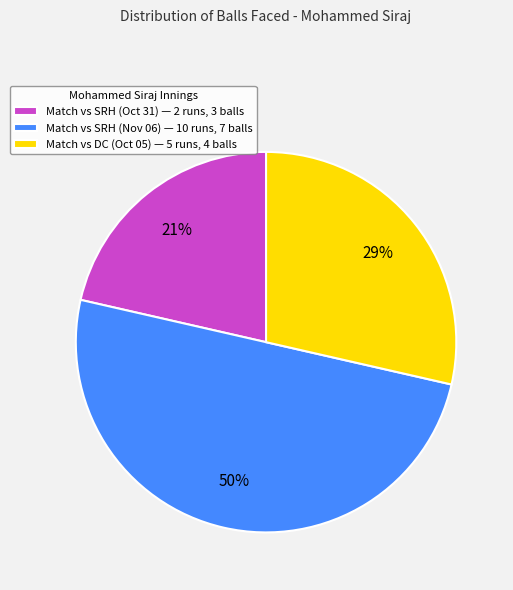

What is the smallest slice in the pie chart?

Match vs SRH (Oct 31) — 2 runs, 3 balls